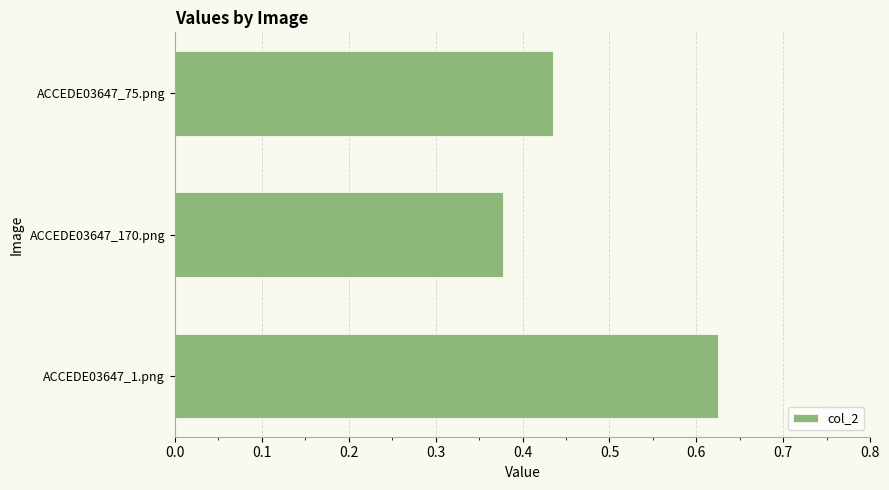

Rank the categories by value from lowest to highest.

ACCEDE03647_170.png, ACCEDE03647_75.png, ACCEDE03647_1.png